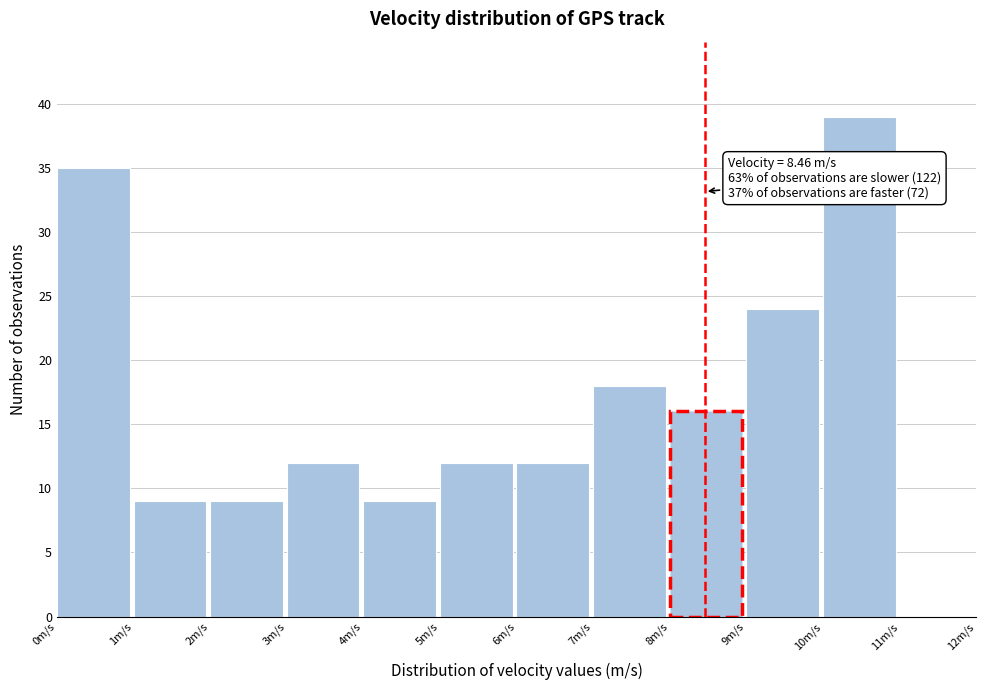

Over which range of the x-axis is the bar tallest?

10 to 11